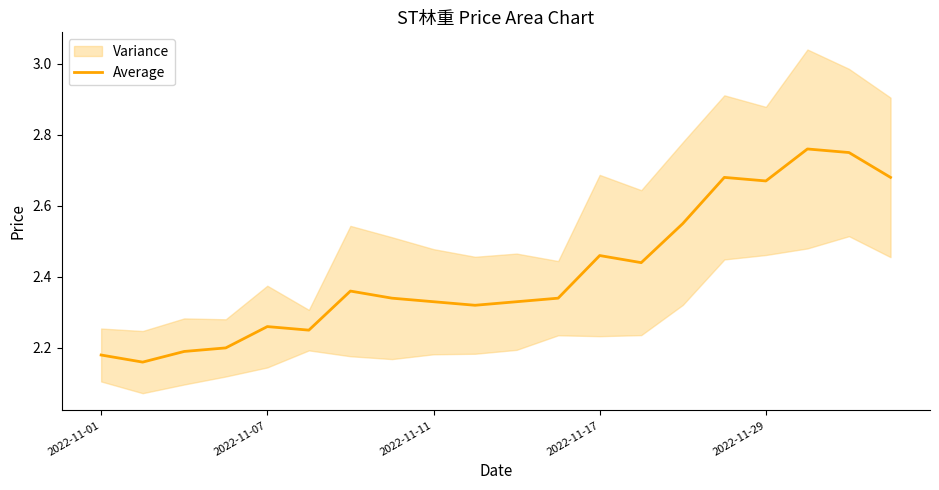

Reading left to right, list all the values displayed in this chart.

2.2	2.2	2.2	2.2	2.3	2.2	2.4	2.3	2.3	2.3	2.3	2.3	2.5	2.4	2.5	2.7	2.7	2.8	2.8	2.7